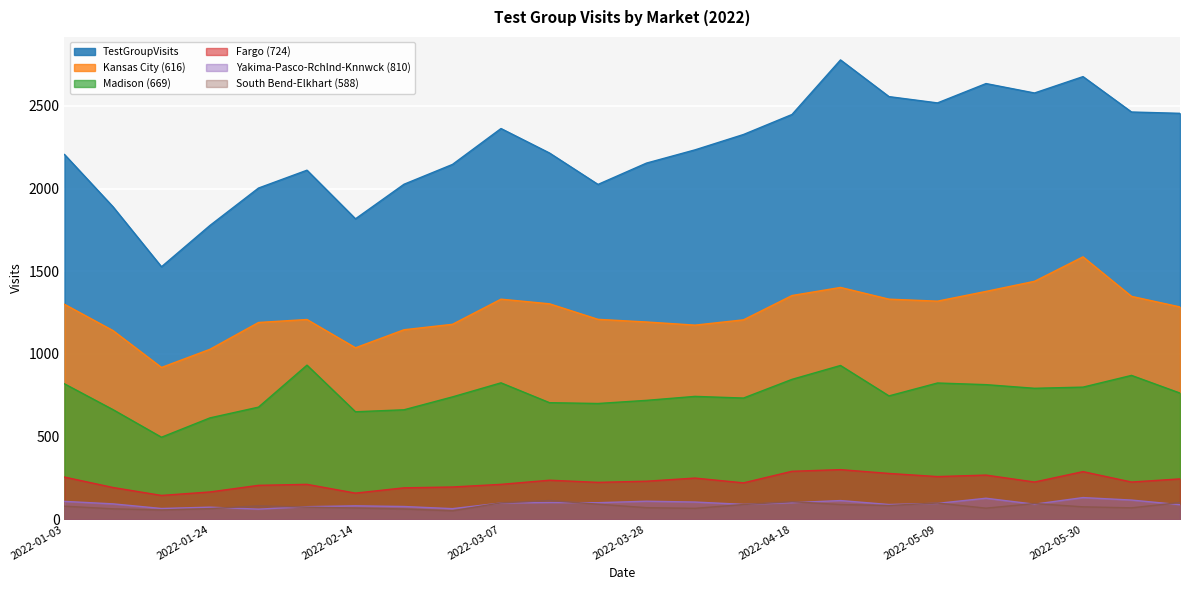

What is the difference between the second highest and minimum values in the South Bend-Elkhart (588) series?

55